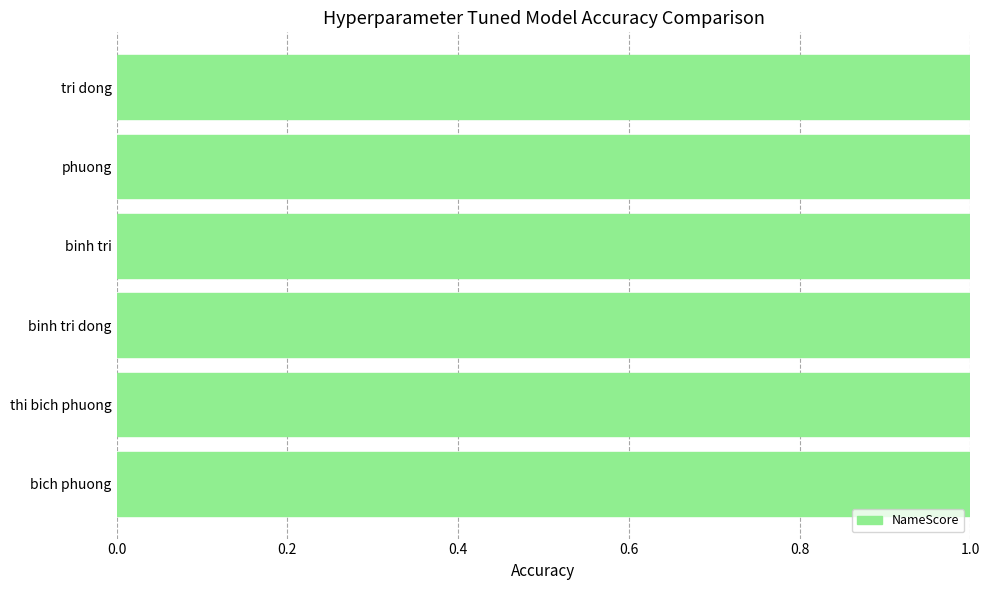

Reading top to bottom, extract all data points from this chart.

1.0	1.0	1.0	1.0	1.0	1.0